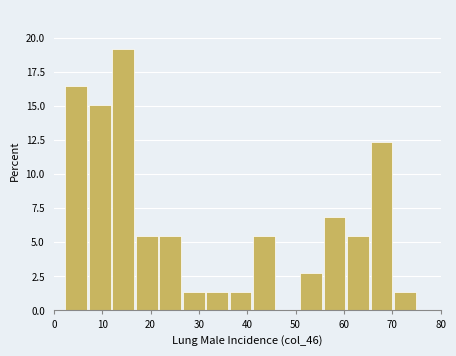

Reading left to right, list every bar in this chart as the range it spans on the x-axis followed by its height. Neither the bar edges nor the heights are printed on the chart, so give them approximately, as read against the axes.

2 to 7: 16.5
7 to 12: 15.0
12 to 17: 19.0
17 to 22: 5.5
22 to 27: 5.5
27 to 32: 1.5
32 to 36: 1.5
36 to 41: 1.5
41 to 46: 5.5
46 to 51: 0
51 to 56: 2.5
56 to 61: 7.0
61 to 66: 5.5
66 to 70: 12.5
70 to 75: 1.5